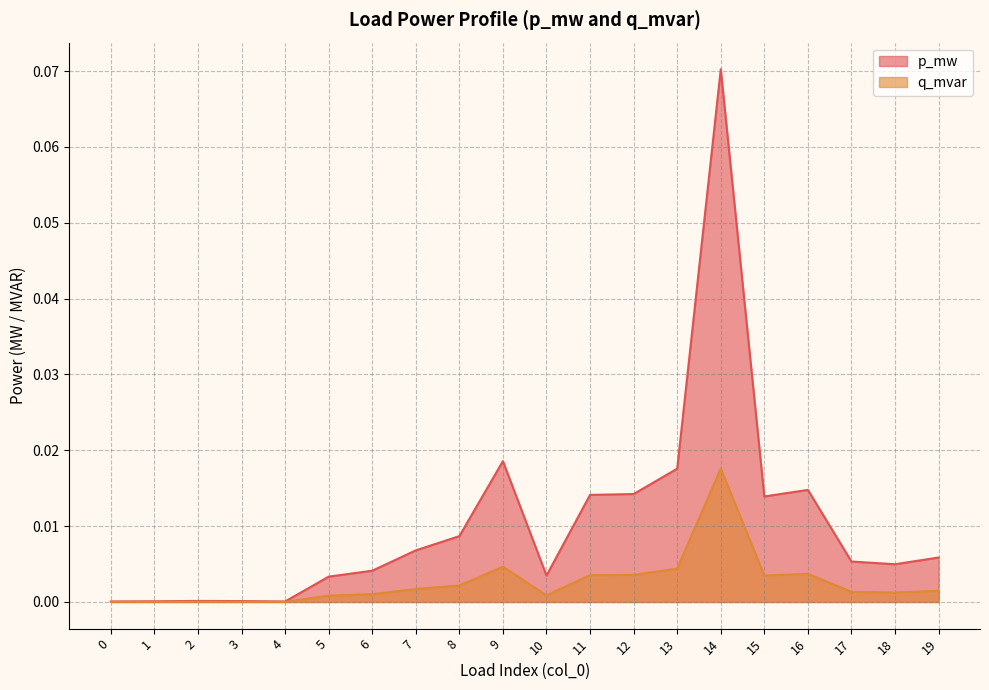

The value of q_mvar at 14 is 0.0. True or false?

True